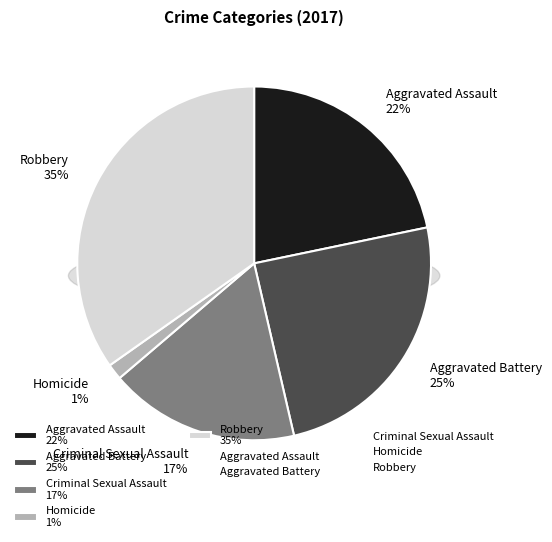

How many slices are in this pie chart?

5